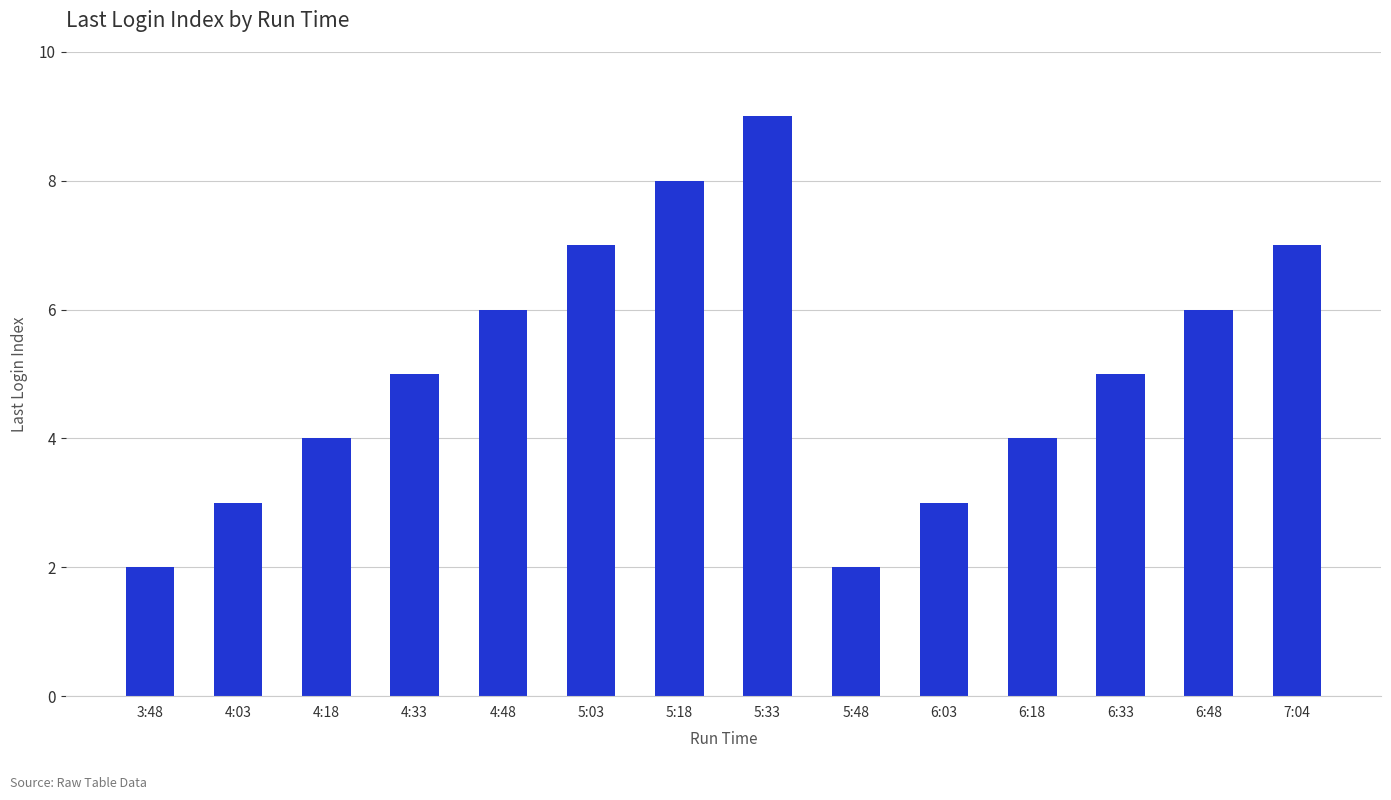

The chart shows a value of 2 at 5:48. True or false?

True